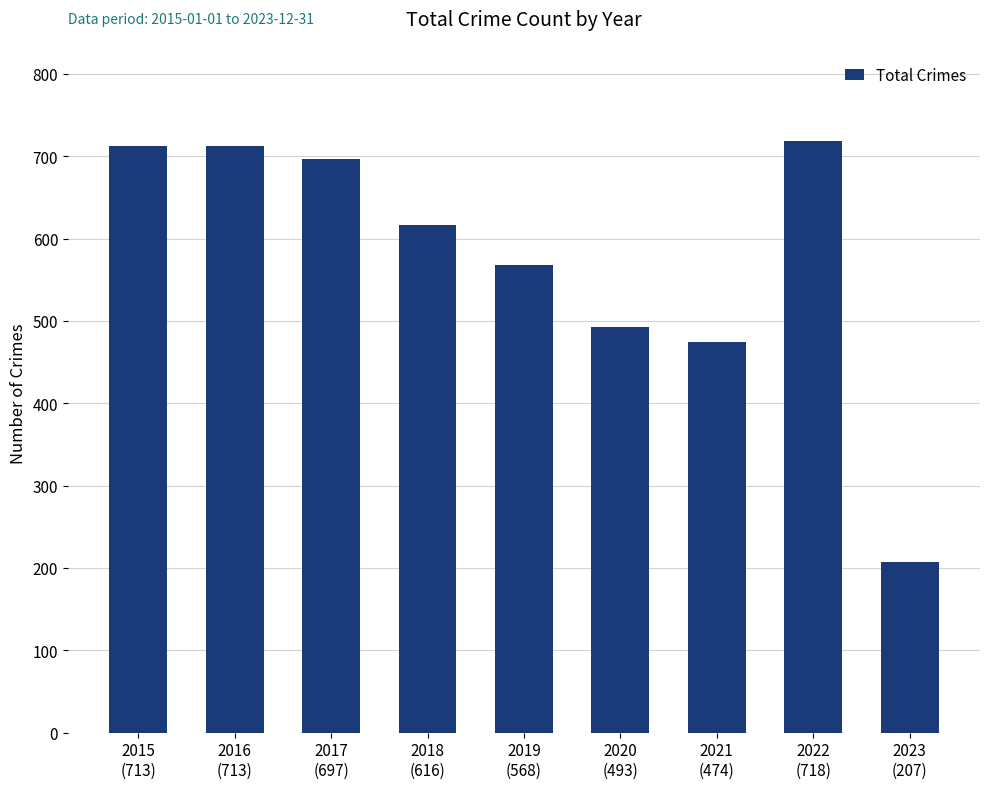

Reading left to right, transcribe all the data shown in this chart.

2015
(713)=713	2016
(713)=713	2017
(697)=697	2018
(616)=616	2019
(568)=568	2020
(493)=493	2021
(474)=474	2022
(718)=718	2023
(207)=207